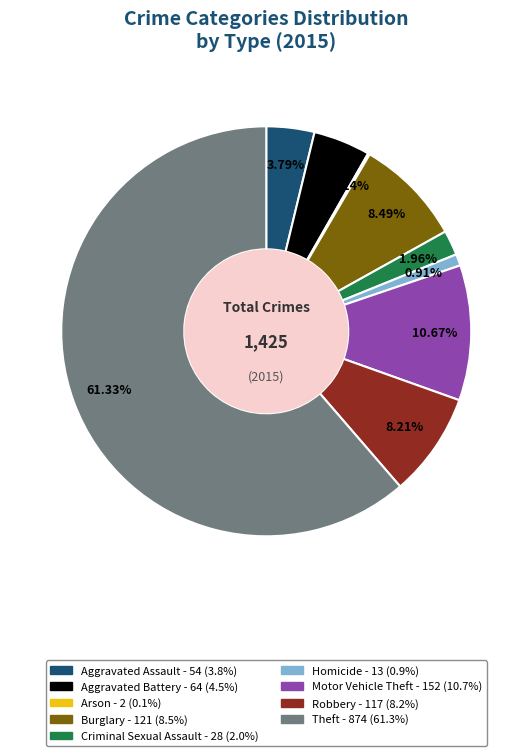

Which slice is the largest?

Theft